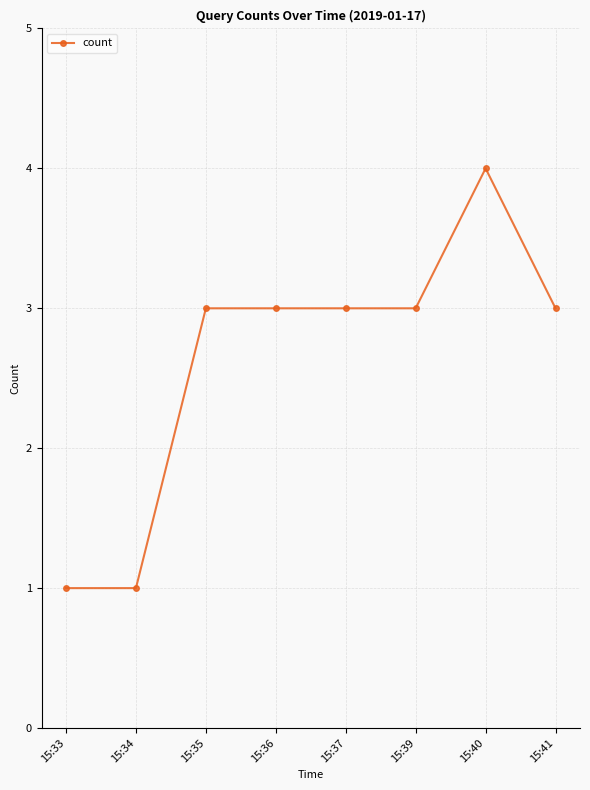

Approximately how many times larger is the value at 15:40 compared to 15:34?

4.0